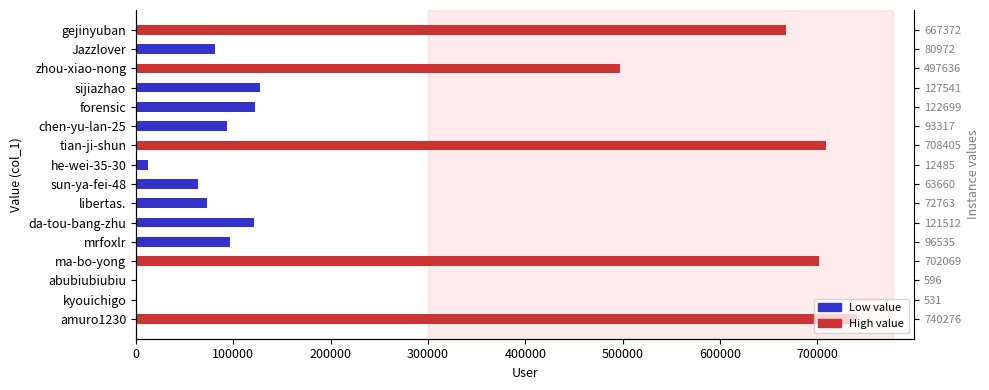

At which label does the data first exceed 121512?

amuro1230